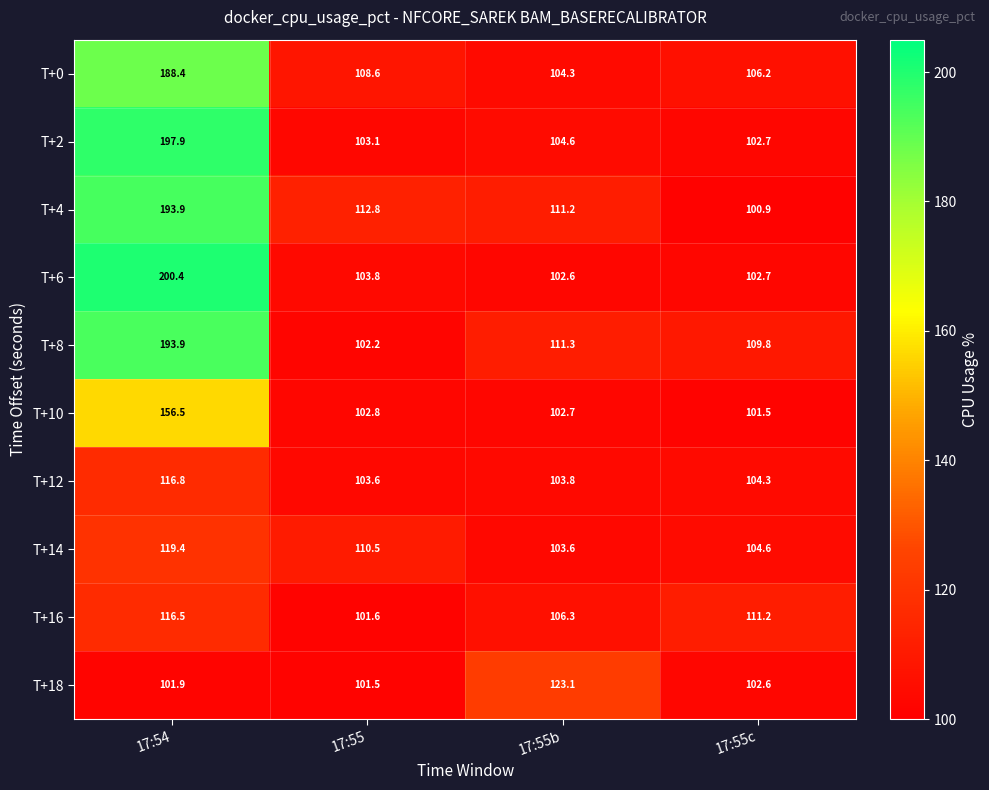

What is the maximum value for T+12?

116.8